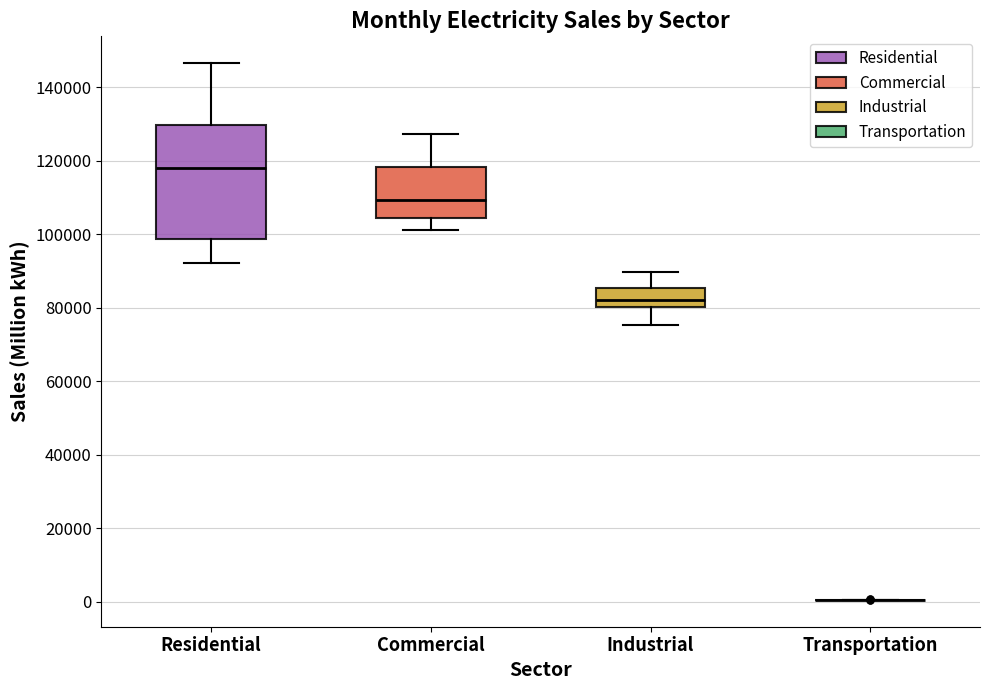

Comparing the boxes themselves (not the whiskers), which one is the tallest?

Residential